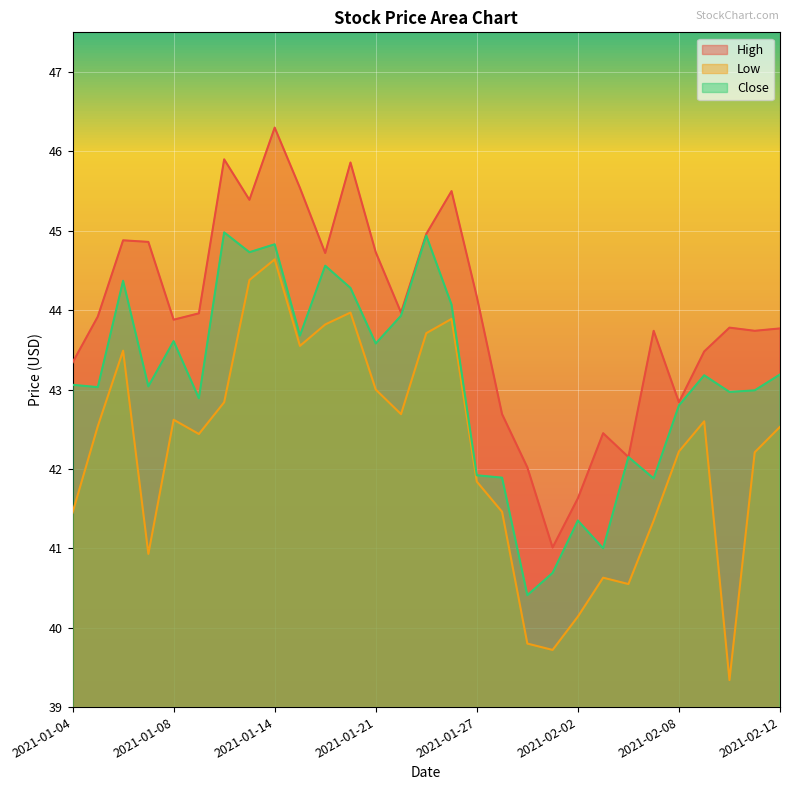

What is the sum of all Low values?

1224.3